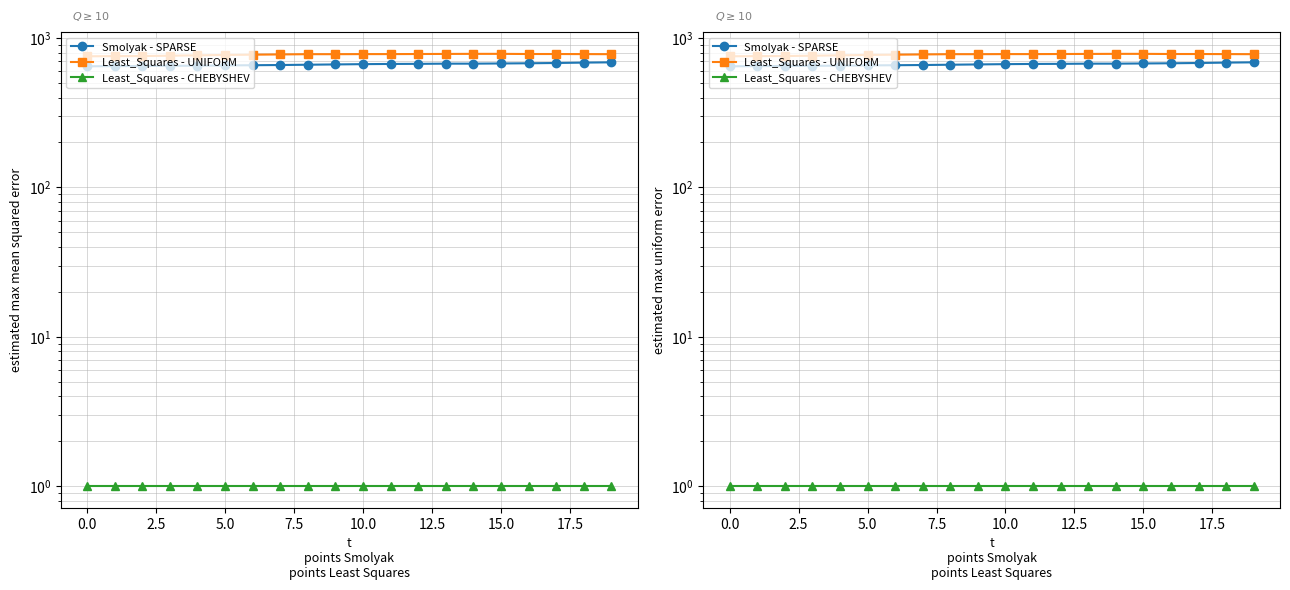

At which category is the sum across all series the highest?

19